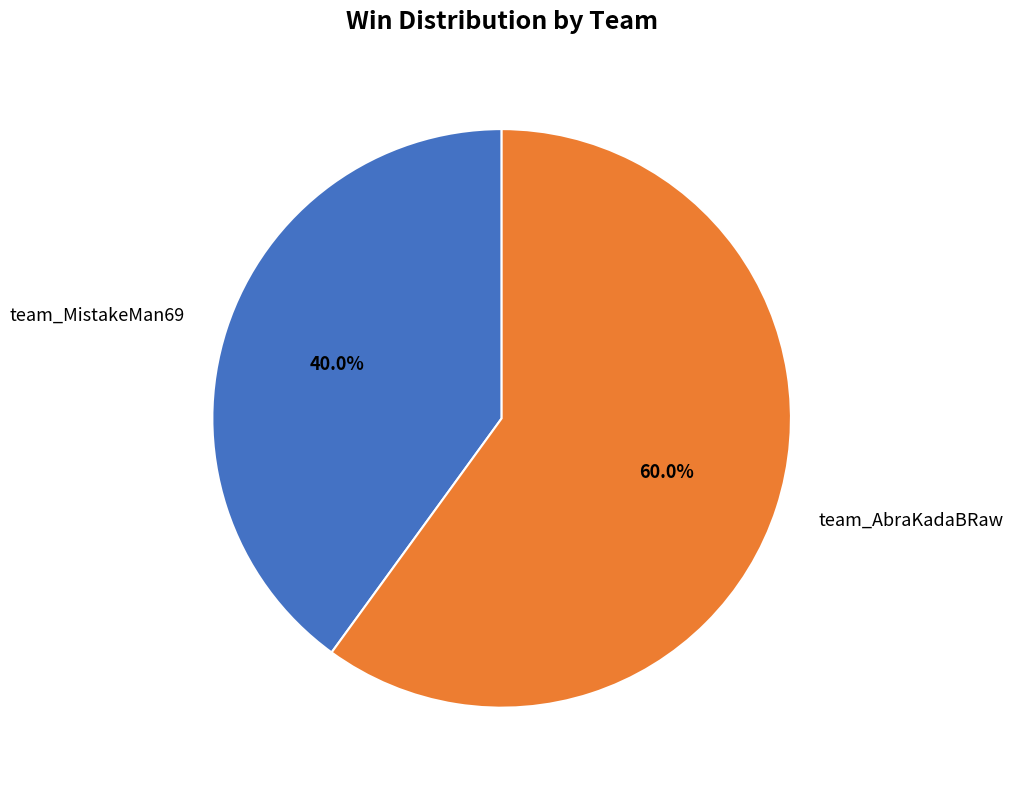

The team_AbraKadaBRaw slice represents 71% of the pie. True or false?

False